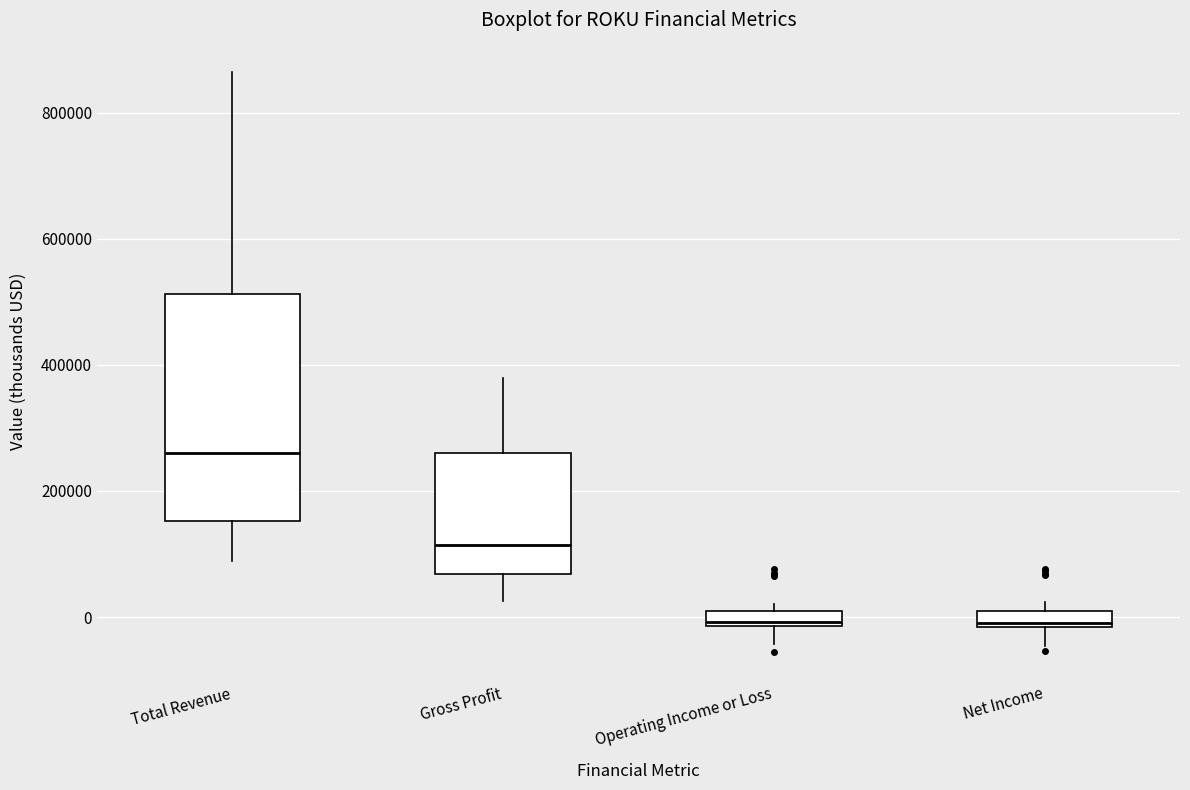

Comparing the boxes themselves (not the whiskers), which one is the tallest?

Total Revenue